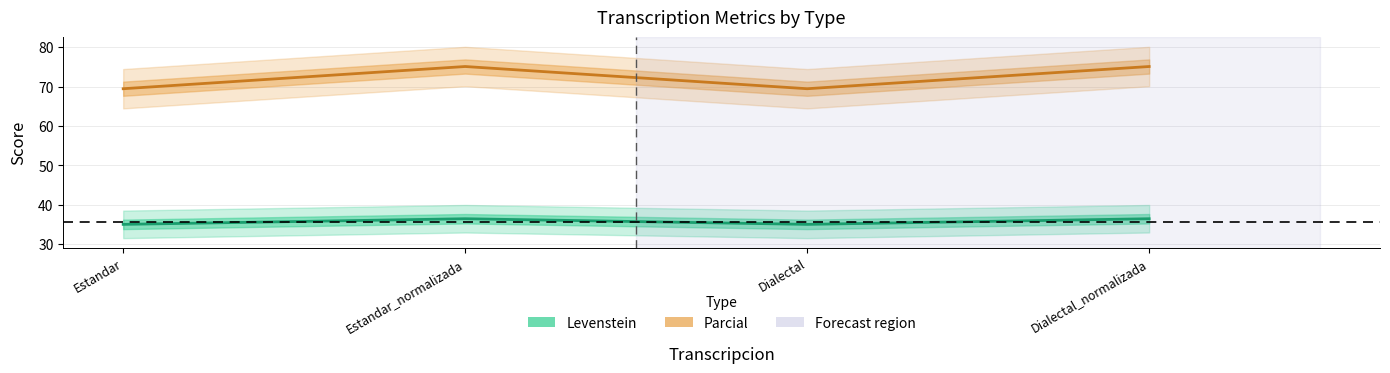

Where is the first local minimum for Parcial?

Dialectal